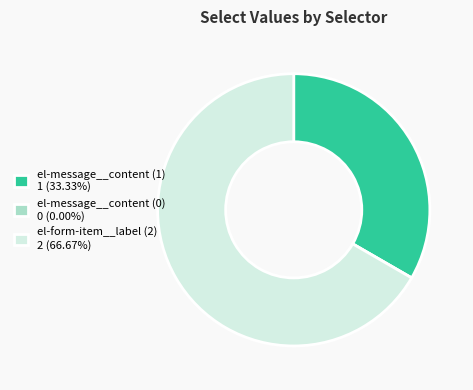

Is it true that el-message__content (1) is 47% of the pie?

False